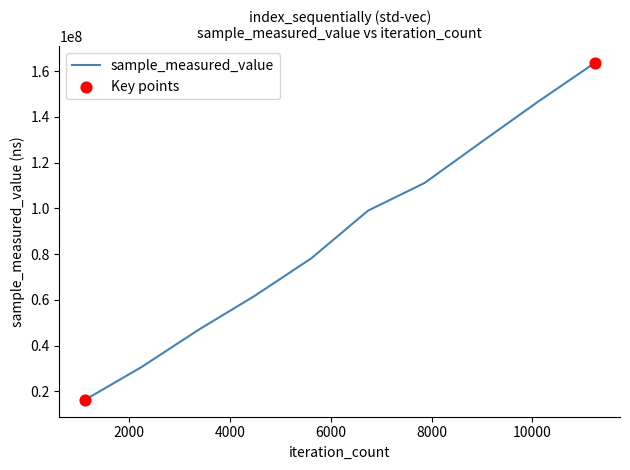

What is the smallest value displayed?

16295282